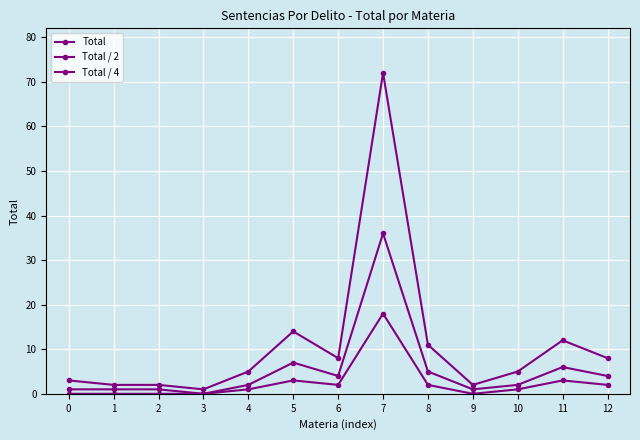

At which category does the chart reach its minimum across all series?

3